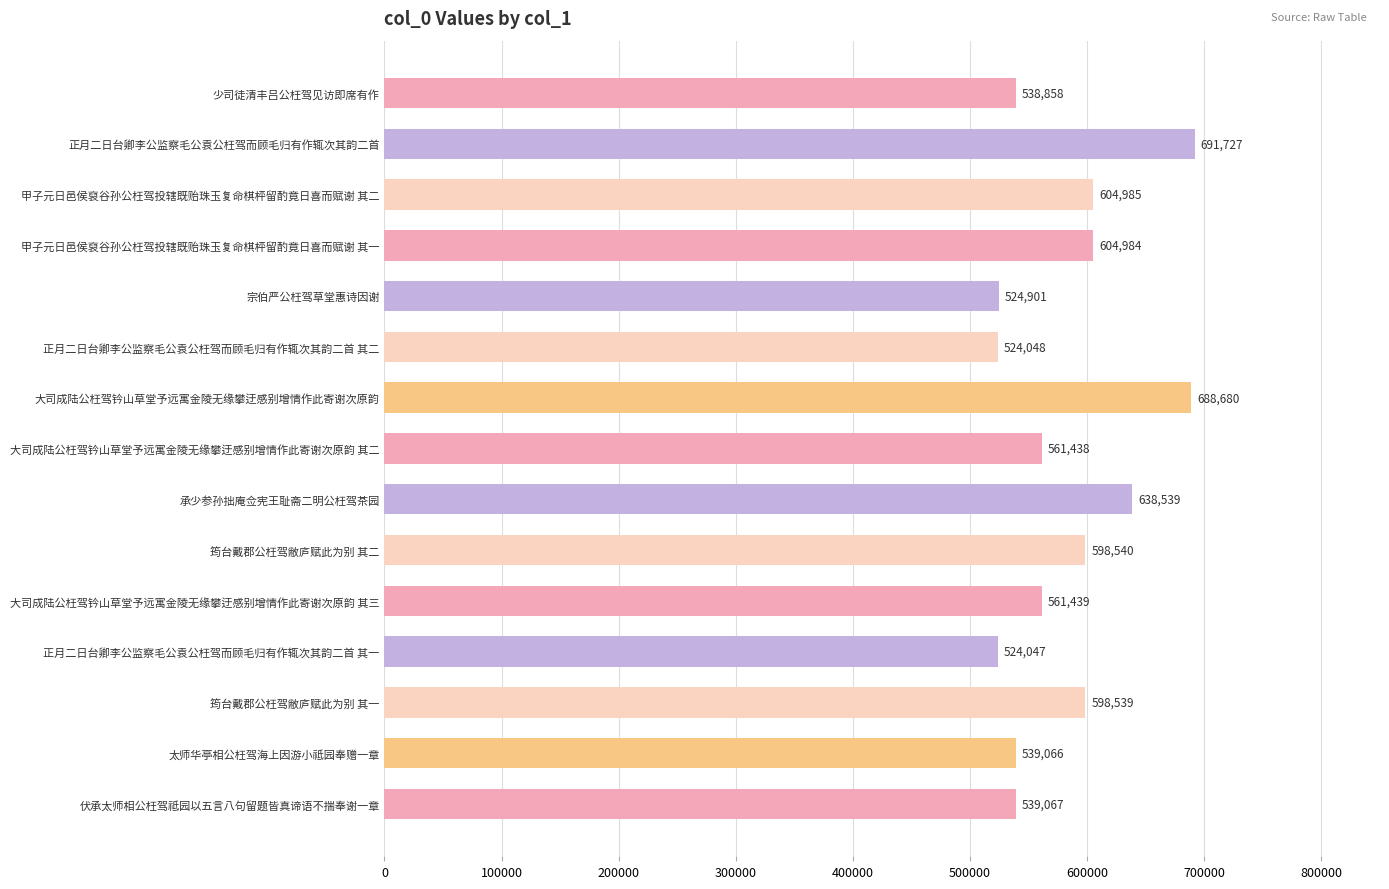

How many values are below 561439?

7